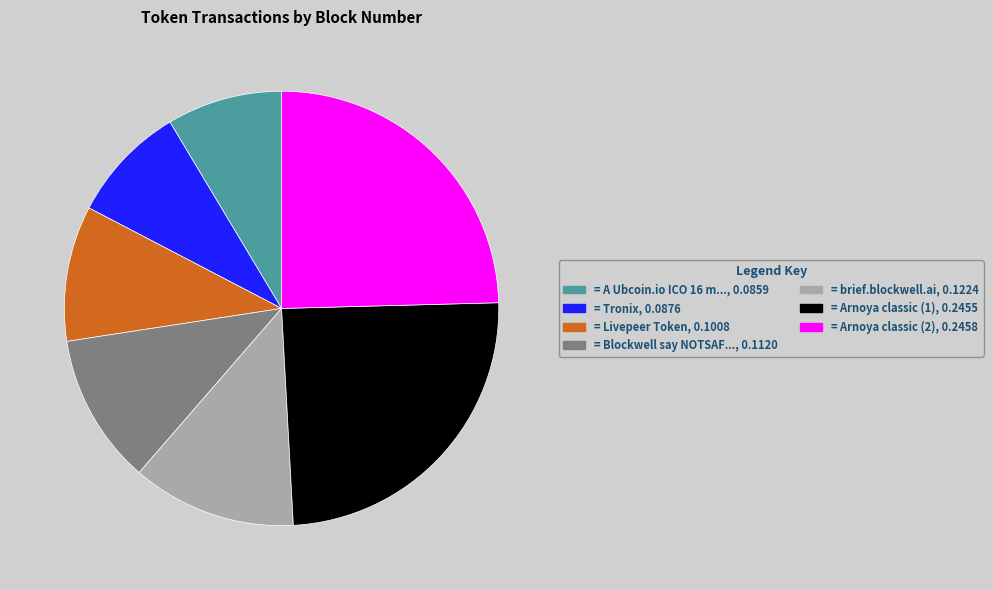

Does any single category account for the majority?

No